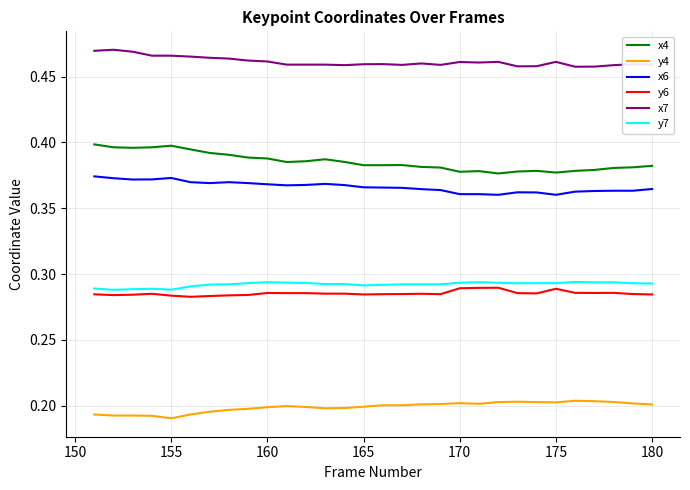

True or false: y4 and x7 cross at least once.

False